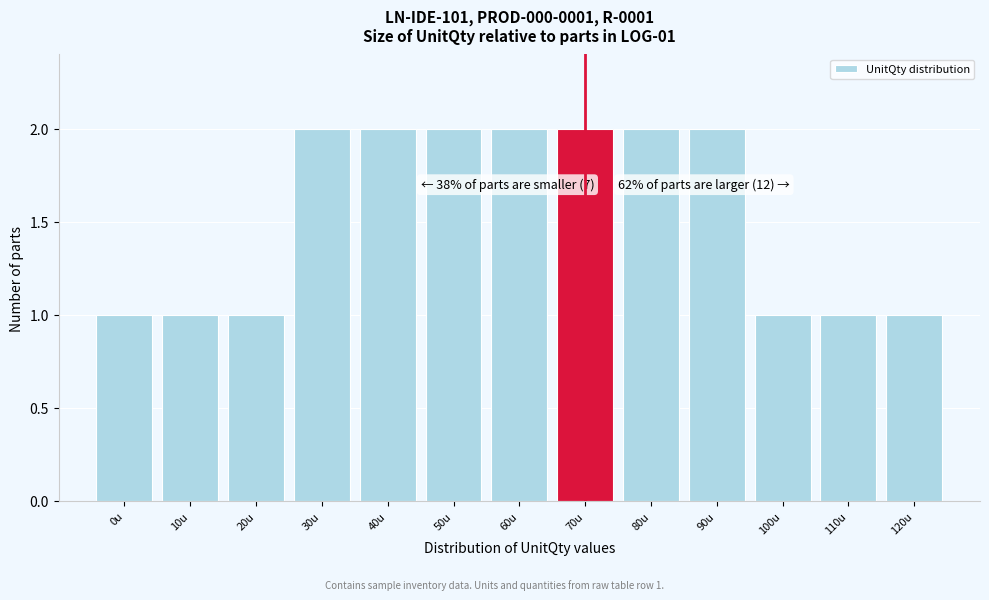

Reading left to right, what are all the values shown in this chart?

0u=1	10u=1	20u=1	30u=2	40u=2	50u=2	60u=2	70u=2	80u=2	90u=2	100u=1	110u=1	120u=1